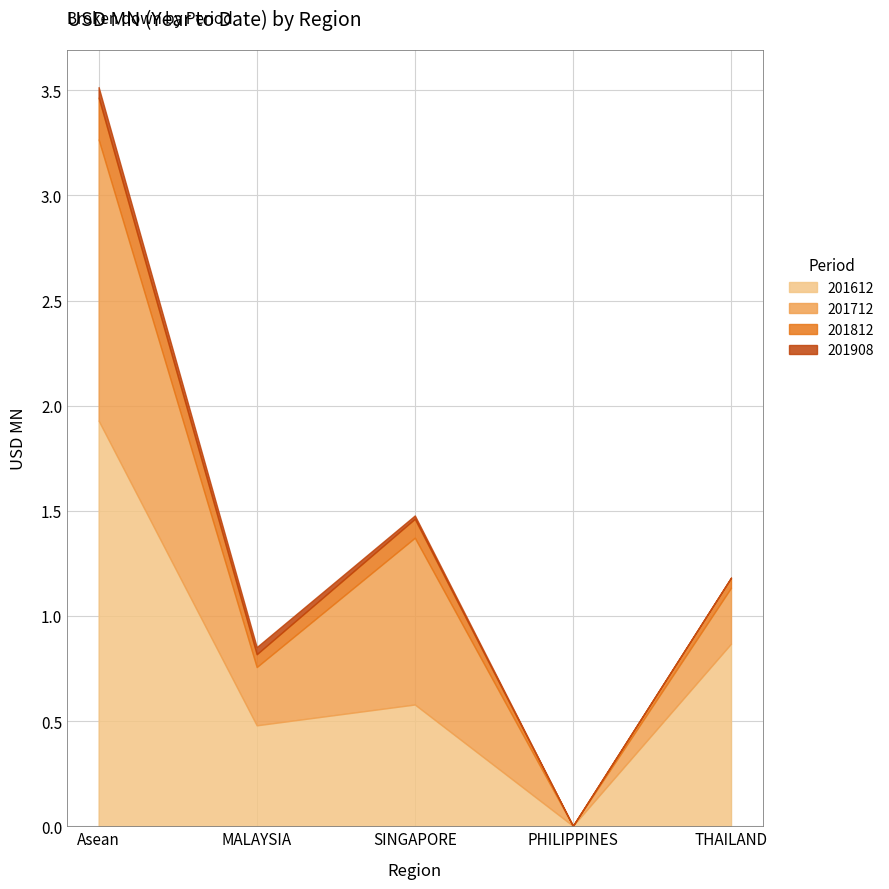

At which category is the sum across all series the highest?

Asean